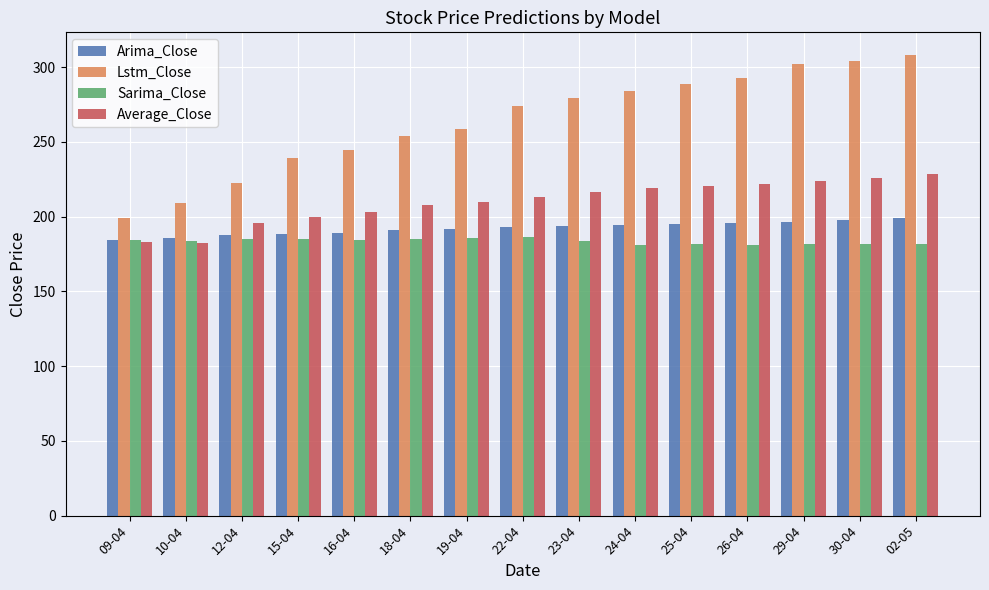

Does the chart contain stacked bars?

No